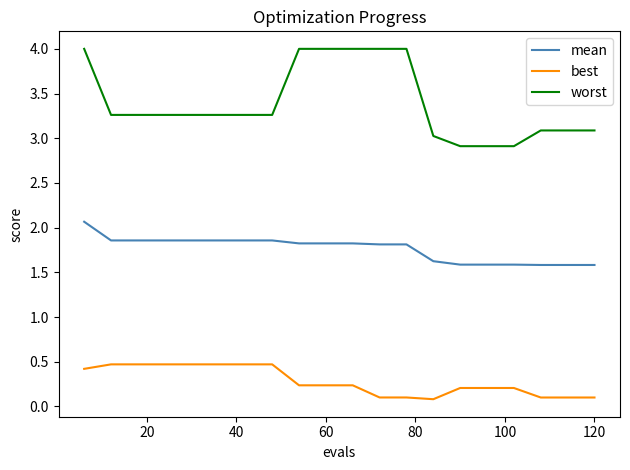

Does the chart display data point markers on the line(s)?

No